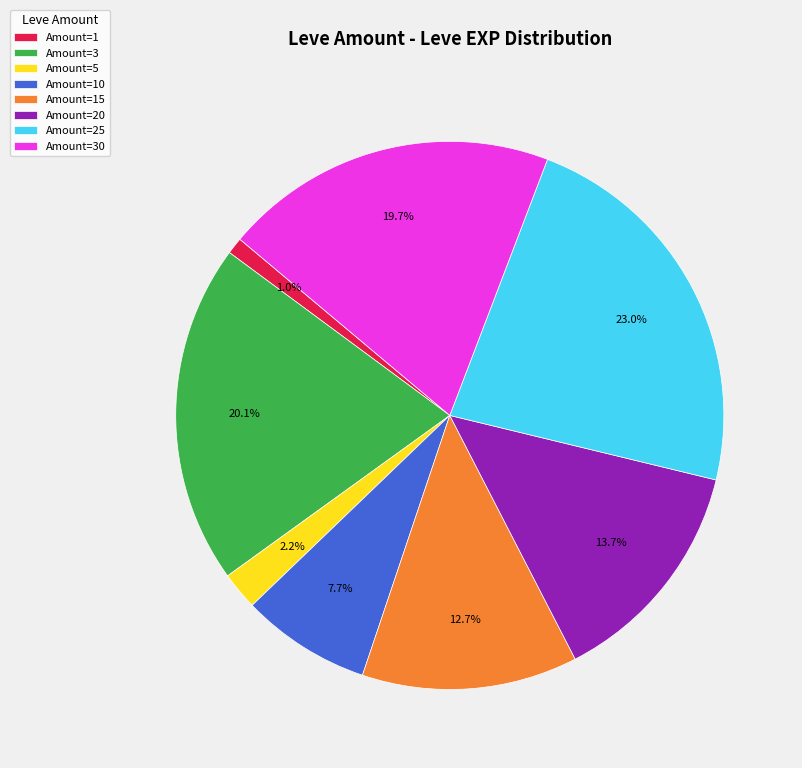

What is the ratio of the value at Amount=25 to the value at Amount=3?

1.1